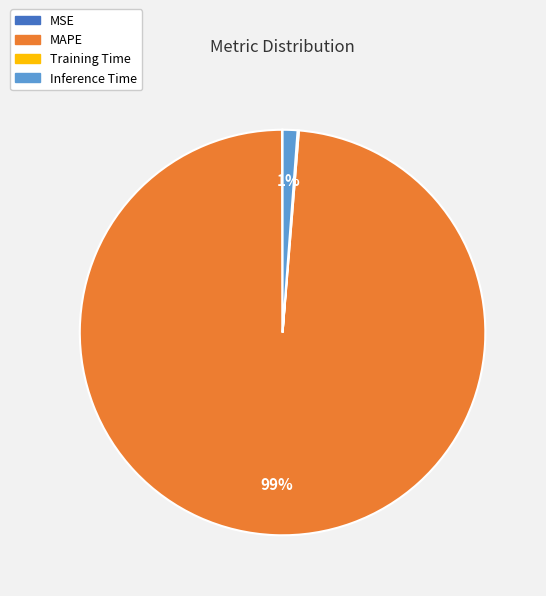

Which slice represents more than half of the pie?

MAPE